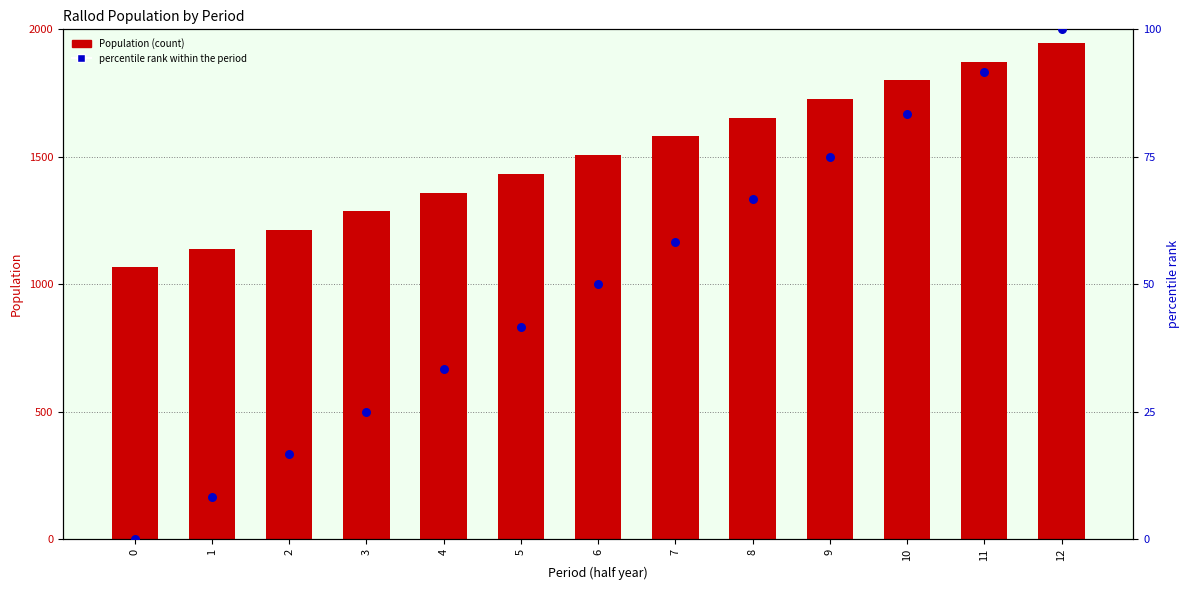

At how many categories does at least one series exceed 1275?

10